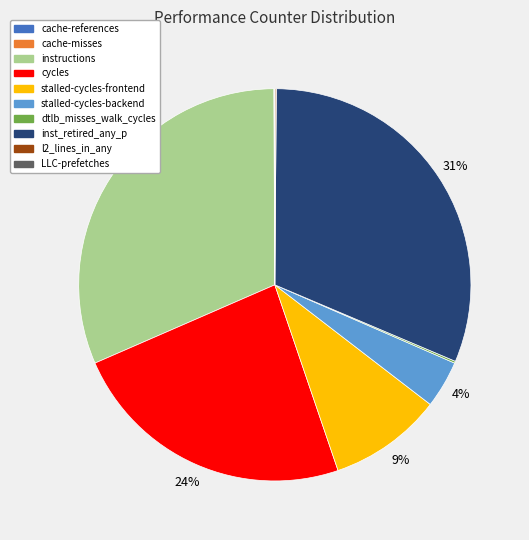

What percentage is the stalled-cycles-backend slice, to the nearest percent?

4%